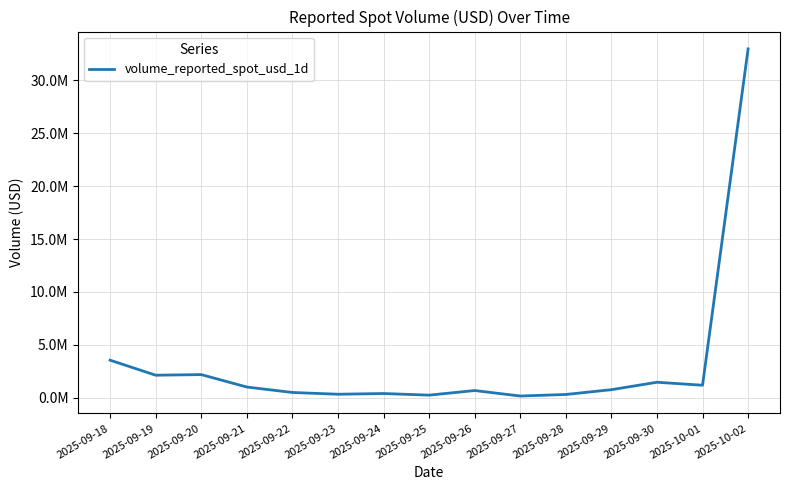

What is the difference between the maximum and minimum values?

32779009.4